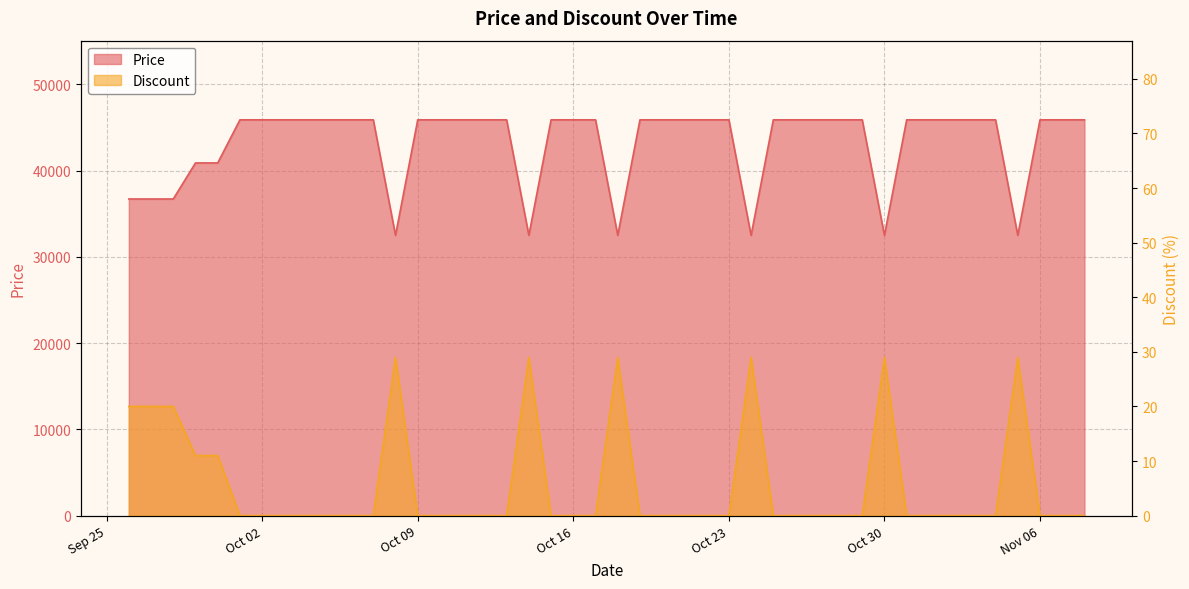

Which series has the largest total across all categories?

Price